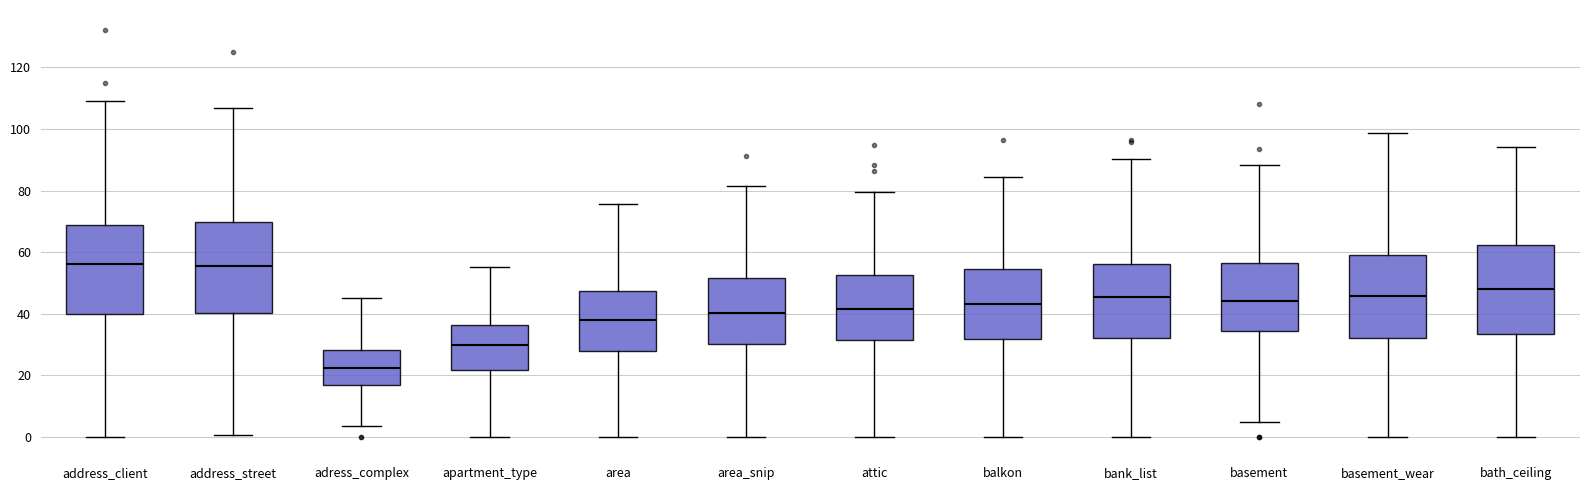

Reading left to right, transcribe this box plot: for each box, give where its median line is, the range the box spans, and where its two whiskers end, as read against the y-axis. The values are not printed on the chart, so give them approximately, as read against the axis.

address_client: median 56, box 40 to 68, whiskers 0 to 110
address_street: median 56, box 40 to 70, whiskers 0 to 106
adress_complex: median 22, box 16 to 28, whiskers 4 to 46
apartment_type: median 30, box 22 to 36, whiskers 0 to 56
area: median 38, box 28 to 48, whiskers 0 to 76
area_snip: median 40, box 30 to 52, whiskers 0 to 82
attic: median 42, box 32 to 52, whiskers 0 to 80
balkon: median 44, box 32 to 54, whiskers 0 to 84
bank_list: median 46, box 32 to 56, whiskers 0 to 90
basement: median 44, box 34 to 56, whiskers 4 to 88
basement_wear: median 46, box 32 to 60, whiskers 0 to 98
bath_ceiling: median 48, box 34 to 62, whiskers 0 to 94